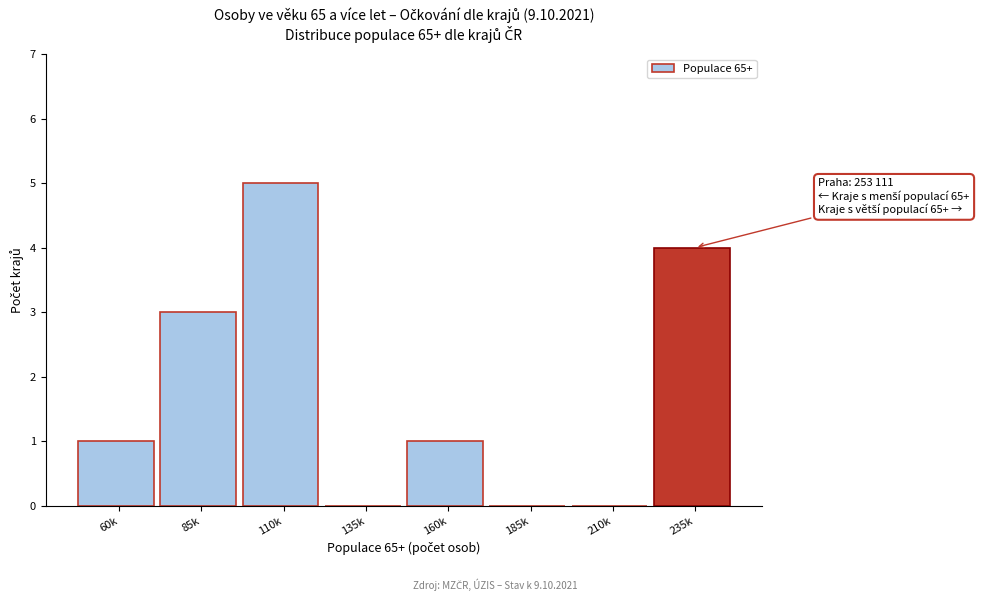

Reading left to right, transcribe all the data shown in this chart.

60k=1	85k=3	110k=5	135k=0	160k=1	185k=0	210k=0	235k=4